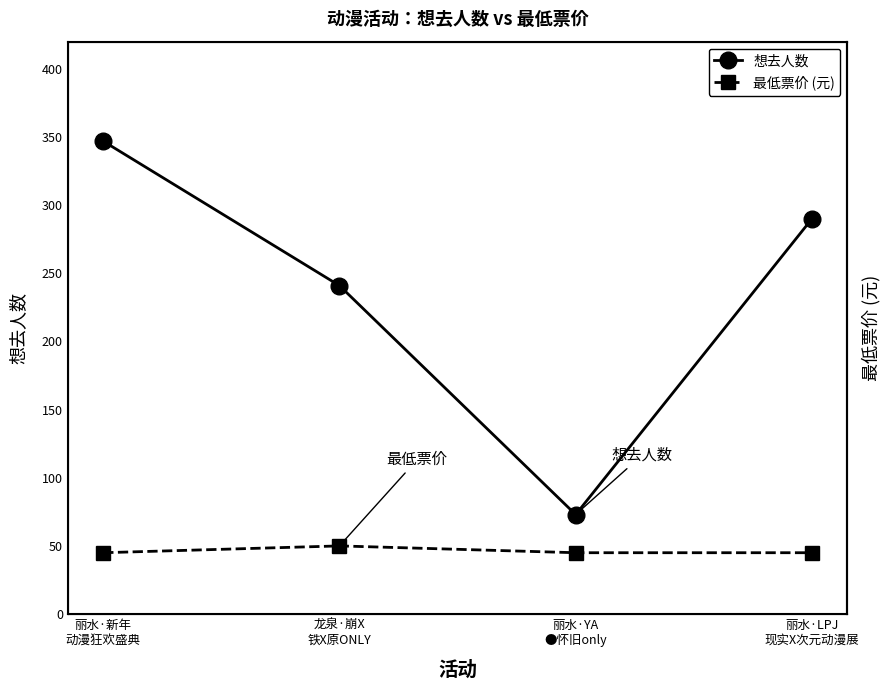

Where does the 想去人数 series first go above 290?

丽水·新年
动漫狂欢盛典